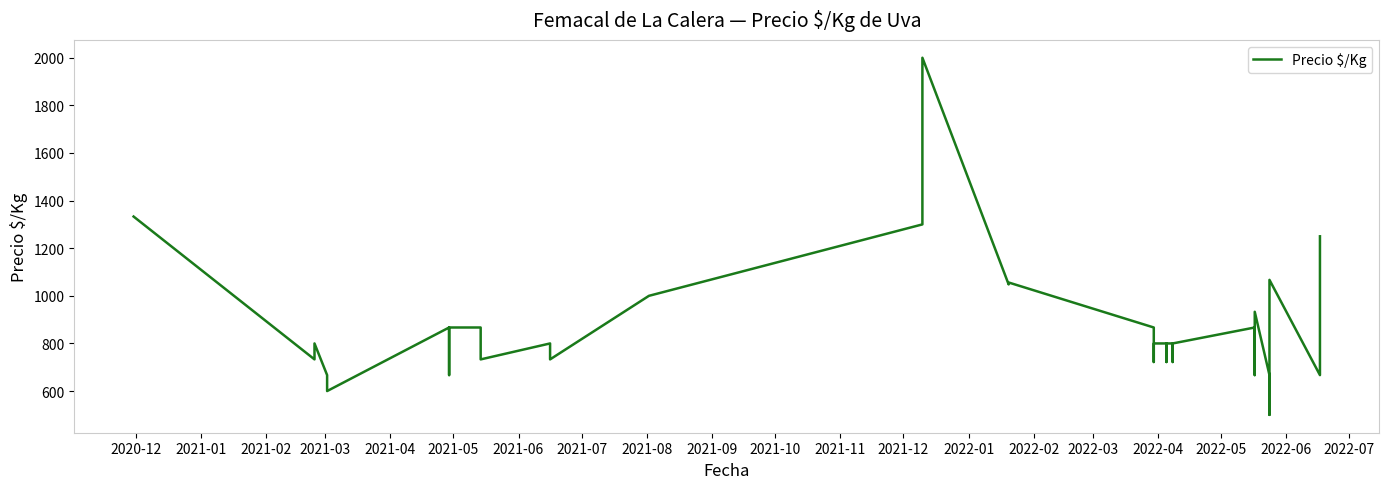

True or false: the data has more than 1 interior local peaks.

True